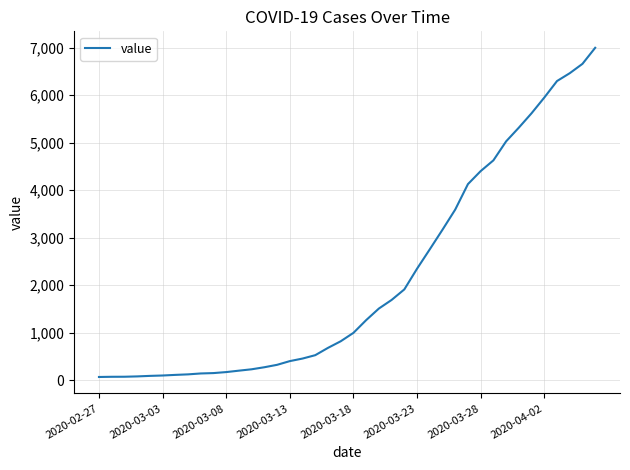

What is the maximum value shown in the chart?

6995